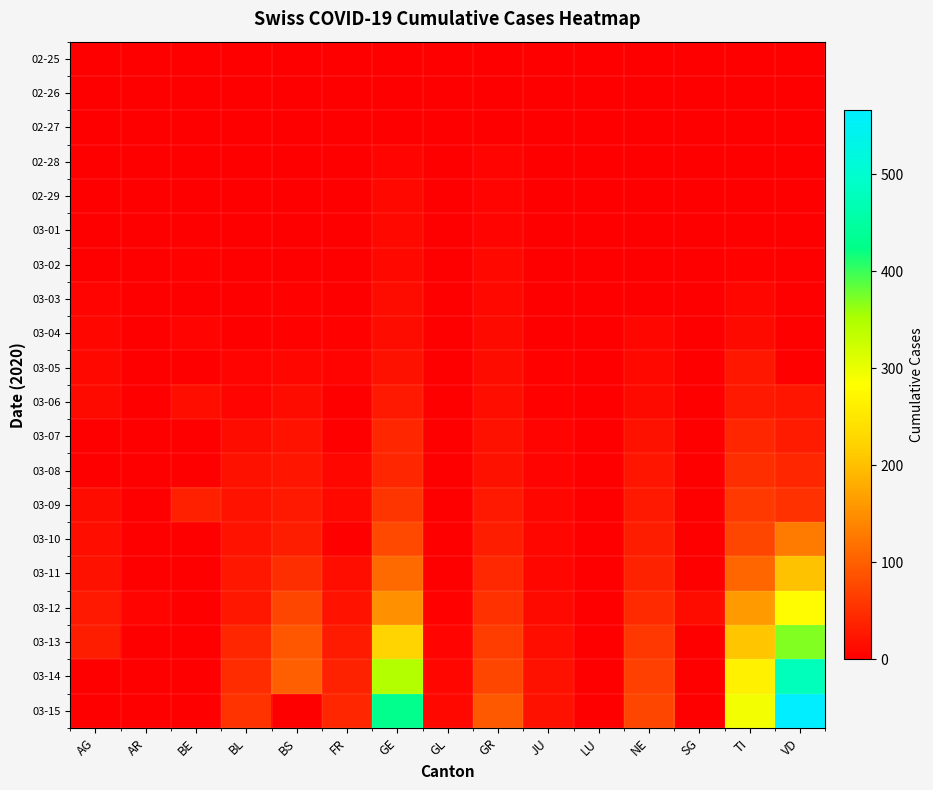

Reading left to right, what are all the values shown in this chart?

02-25: AG=0	AR=0	BE=0	BL=0	BS=0	FR=0	GE=0	GL=0	GR=0	JU=0	LU=0	NE=0	SG=0	TI=0	VD=0
02-26: AG=0	AR=0	BE=0	BL=0	BS=0	FR=0	GE=1	GL=0	GR=2	JU=0	LU=0	NE=0	SG=0	TI=1	VD=0
02-27: AG=0	AR=0	BE=0	BL=1	BS=0	FR=0	GE=1	GL=0	GR=2	JU=1	LU=0	NE=0	SG=0	TI=1	VD=0
02-28: AG=1	AR=0	BE=1	BL=1	BS=1	FR=0	GE=5	GL=0	GR=6	JU=1	LU=0	NE=0	SG=0	TI=1	VD=0
02-29: AG=0	AR=0	BE=0	BL=2	BS=1	FR=0	GE=9	GL=0	GR=6	JU=1	LU=0	NE=0	SG=0	TI=2	VD=0
03-01: AG=0	AR=0	BE=2	BL=2	BS=1	FR=1	GE=10	GL=0	GR=6	JU=1	LU=0	NE=1	SG=0	TI=2	VD=0
03-02: AG=2	AR=0	BE=4	BL=2	BS=1	FR=2	GE=11	GL=0	GR=9	JU=1	LU=0	NE=1	SG=0	TI=4	VD=0
03-03: AG=6	AR=0	BE=0	BL=2	BS=3	FR=0	GE=14	GL=0	GR=10	JU=2	LU=0	NE=1	SG=0	TI=8	VD=0
03-04: AG=7	AR=0	BE=6	BL=2	BS=3	FR=4	GE=15	GL=0	GR=13	JU=2	LU=0	NE=8	SG=1	TI=13	VD=0
03-05: AG=9	AR=1	BE=0	BL=6	BS=8	FR=6	GE=18	GL=0	GR=15	JU=4	LU=0	NE=9	SG=0	TI=25	VD=0
03-06: AG=12	AR=1	BE=17	BL=6	BS=15	FR=0	GE=27	GL=0	GR=16	JU=4	LU=0	NE=13	SG=2	TI=28	VD=23
03-07: AG=0	AR=1	BE=0	BL=15	BS=21	FR=0	GE=40	GL=0	GR=18	JU=5	LU=0	NE=18	SG=0	TI=41	VD=30
03-08: AG=0	AR=1	BE=0	BL=19	BS=24	FR=8	GE=42	GL=0	GR=19	JU=5	LU=0	NE=24	SG=0	TI=49	VD=40
03-09: AG=14	AR=2	BE=34	BL=20	BS=28	FR=11	GE=57	GL=0	GR=28	JU=7	LU=0	NE=27	SG=0	TI=61	VD=51
03-10: AG=17	AR=0	BE=0	BL=22	BS=33	FR=0	GE=77	GL=1	GR=32	JU=7	LU=0	NE=31	SG=0	TI=75	VD=130
03-11: AG=18	AR=0	BE=0	BL=26	BS=49	FR=16	GE=111	GL=1	GR=44	JU=7	LU=0	NE=37	SG=0	TI=108	VD=203
03-12: AG=27	AR=5	BE=0	BL=26	BS=73	FR=22	GE=152	GL=3	GR=53	JU=12	LU=0	NE=46	SG=15	TI=163	VD=277
03-13: AG=32	AR=0	BE=0	BL=42	BS=92	FR=29	GE=224	GL=6	GR=65	JU=17	LU=0	NE=59	SG=0	TI=206	VD=370
03-14: AG=0	AR=0	BE=0	BL=47	BS=100	FR=36	GE=347	GL=8	GR=73	JU=18	LU=0	NE=68	SG=0	TI=265	VD=477
03-15: AG=0	AR=0	BE=0	BL=54	BS=0	FR=40	GE=431	GL=10	GR=93	JU=19	LU=0	NE=74	SG=0	TI=293	VD=566